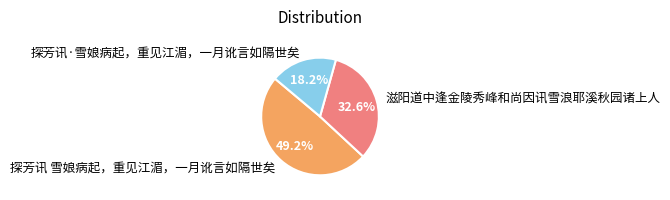

To the nearest percent, what is the combined percentage of 探芳讯·雪娘病起，重见江湄，一月讹言如隔世矣 and 滋阳道中逢金陵秀峰和尚因讯雪浪耶溪秋园诸上人?

51%